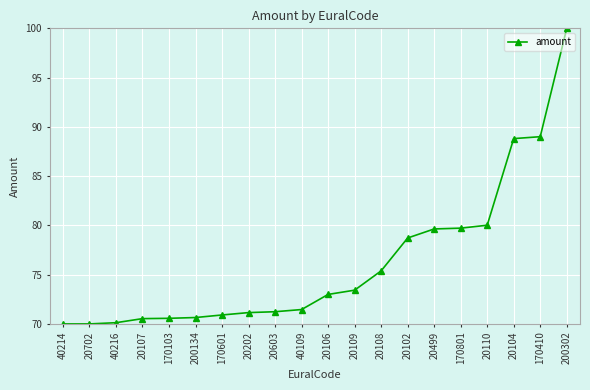

What is the minimum value shown in the chart?

70.0